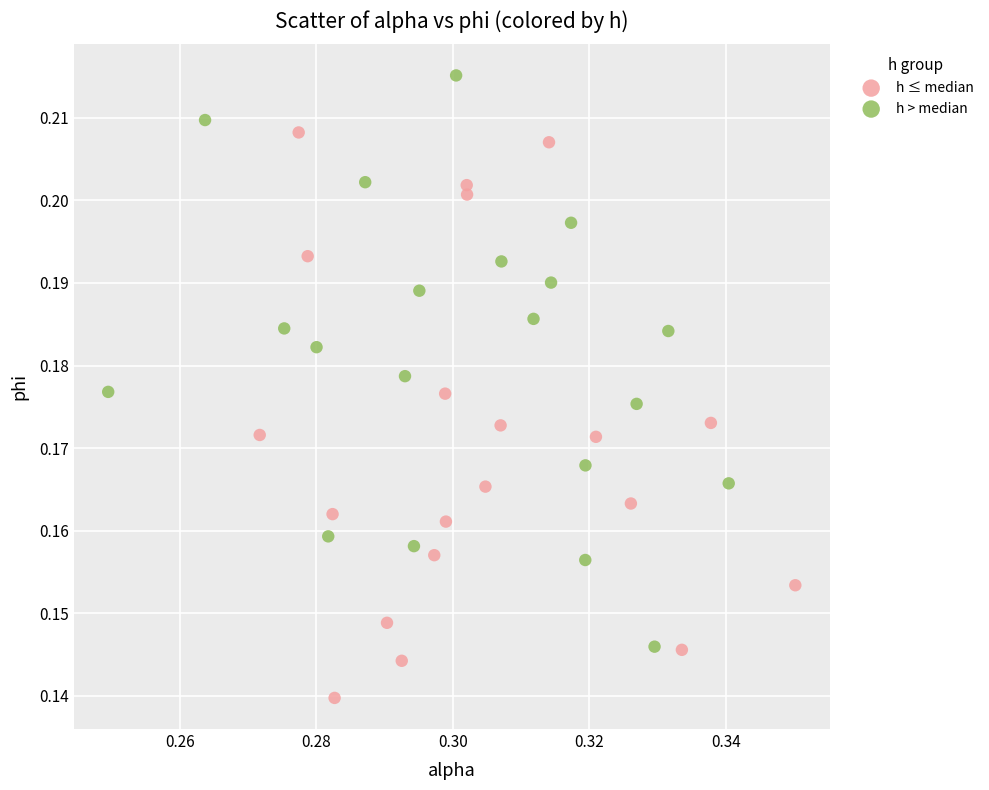

Which series contains the lowest Y value?

h ≤ median